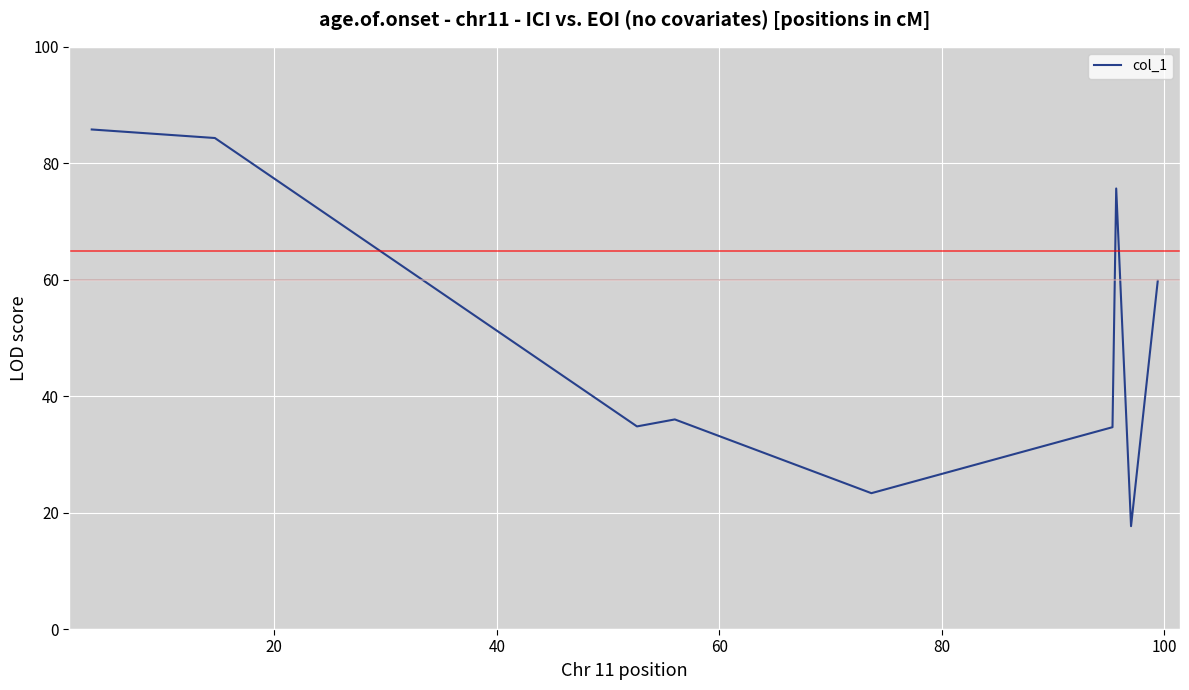

What is the maximum value shown in the chart?

85.8